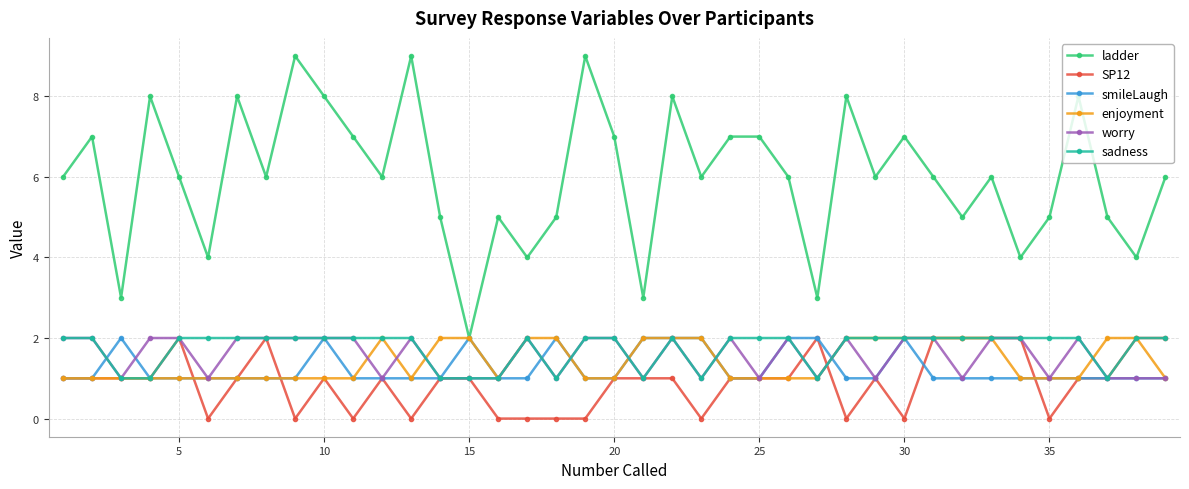

Which series has the largest range (max minus min)?

ladder